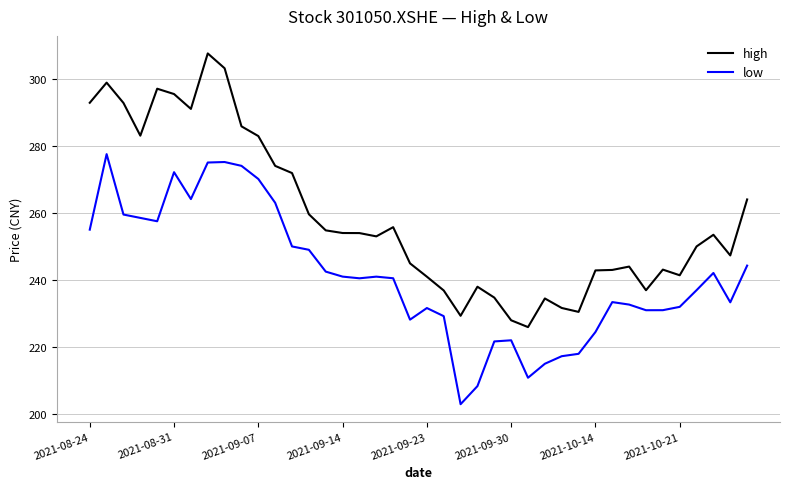

What is the difference between the maximum and minimum values in the low series?

74.5